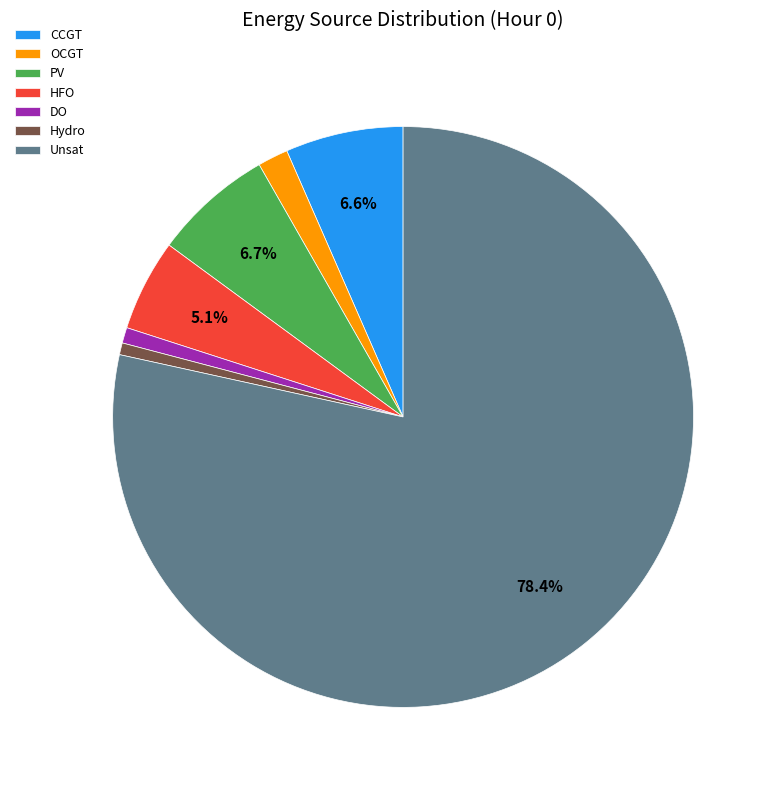

Do PV and Hydro together represent more than half of the pie?

No